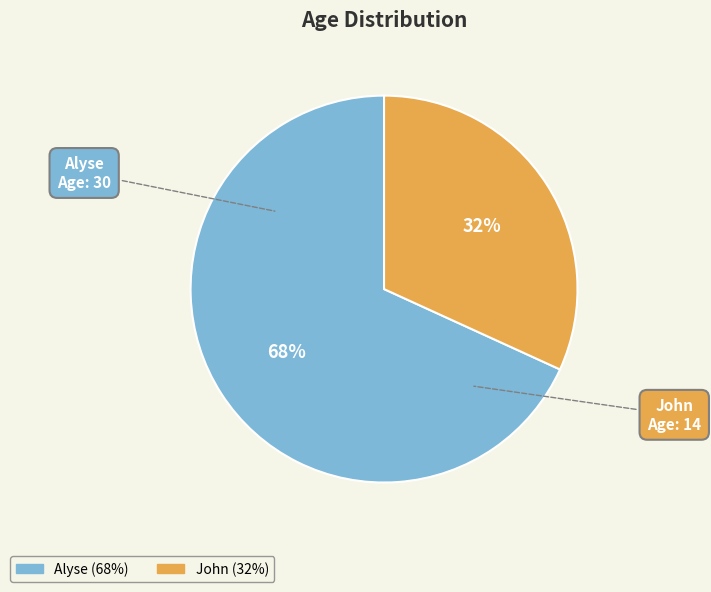

Which slice represents more than half of the pie?

Alyse